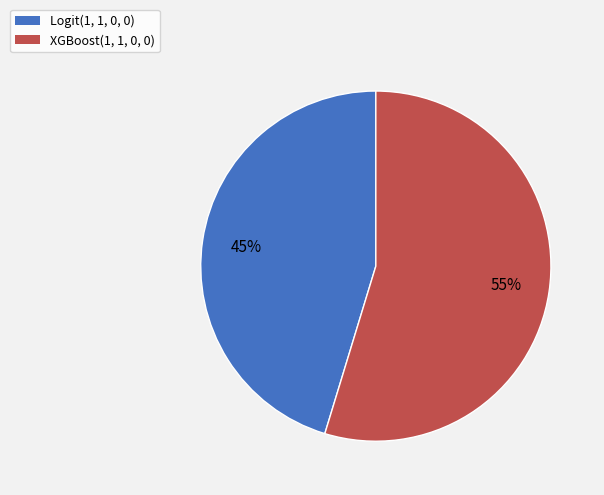

Is it true that Logit(1, 1, 0, 0) is 45% of the pie?

True